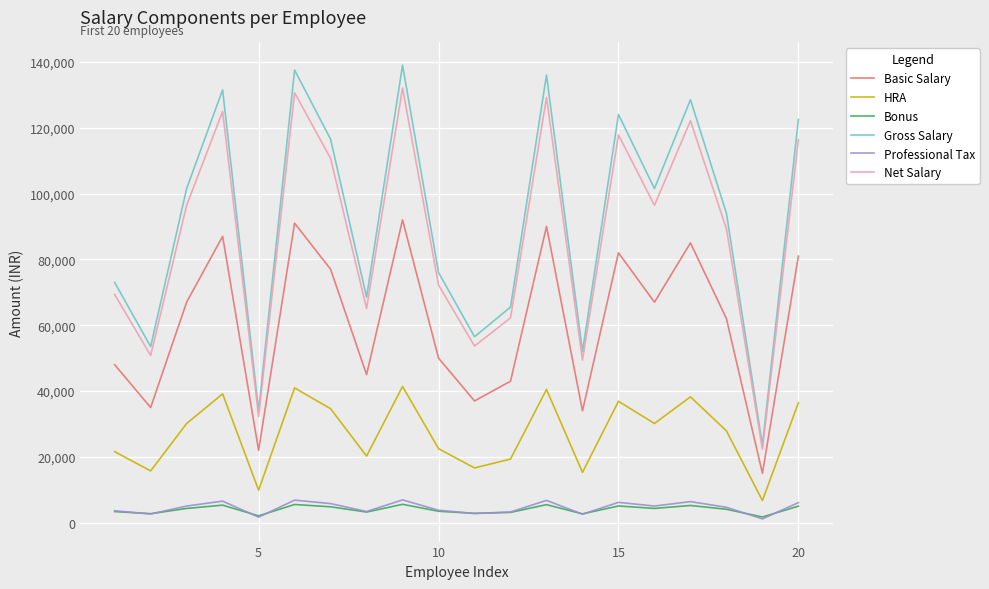

Which series has the largest range (max minus min)?

Gross Salary